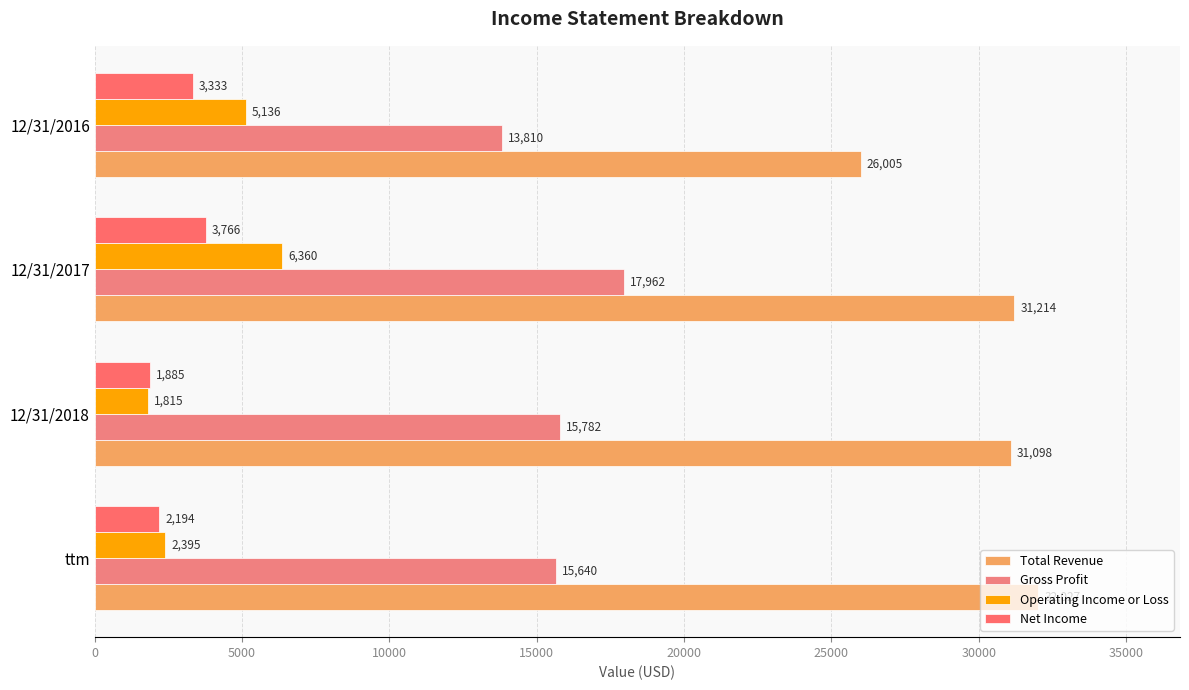

Count the number of categories in the chart.

4